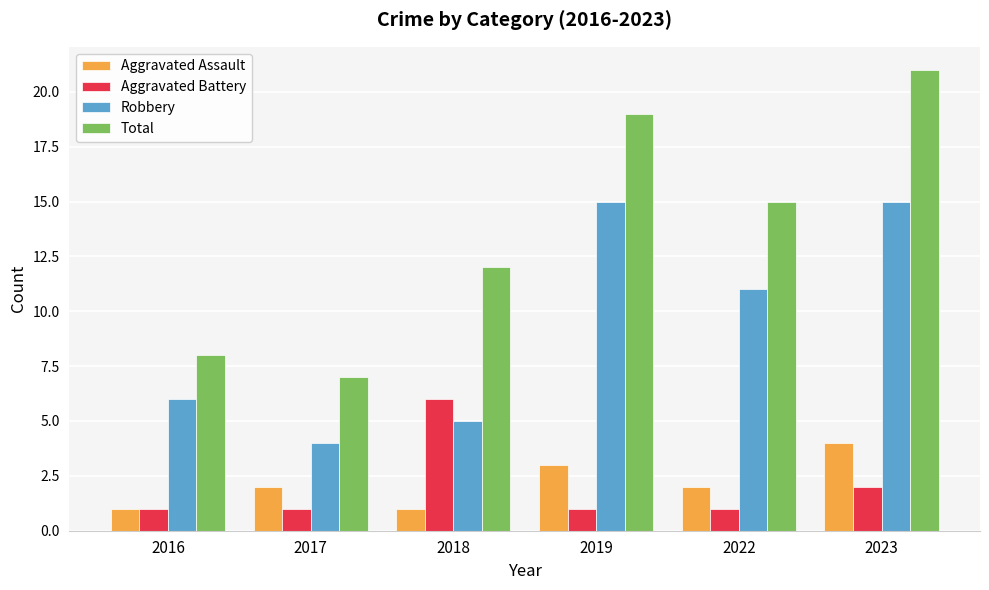

What is the difference between the maximum and minimum values in the Total series?

14